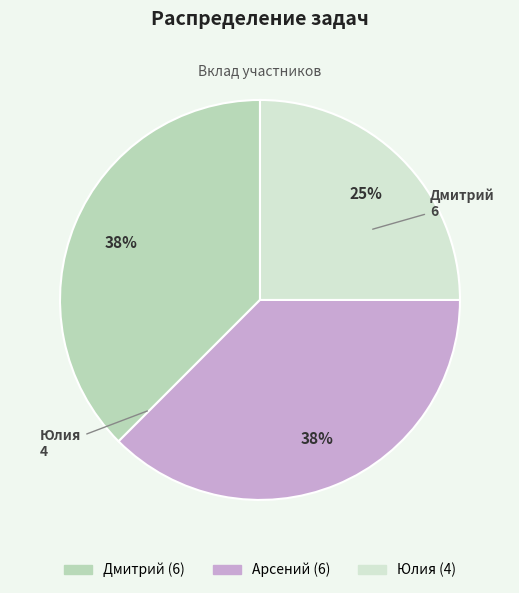

To the nearest percent, what is the average slice percentage?

33%